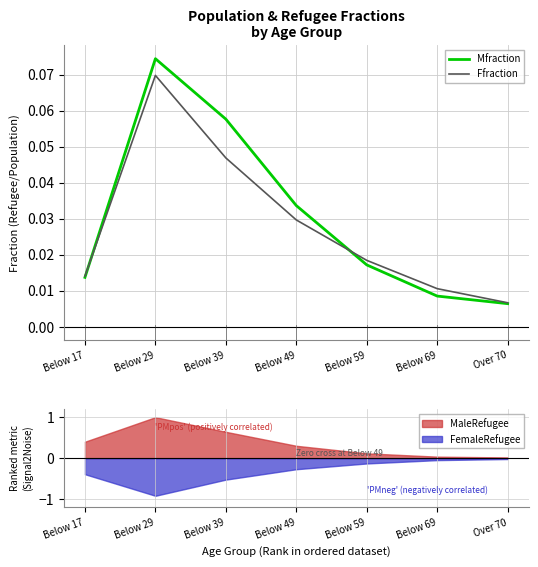

At which label is Ffraction closest to 0?

Over 70